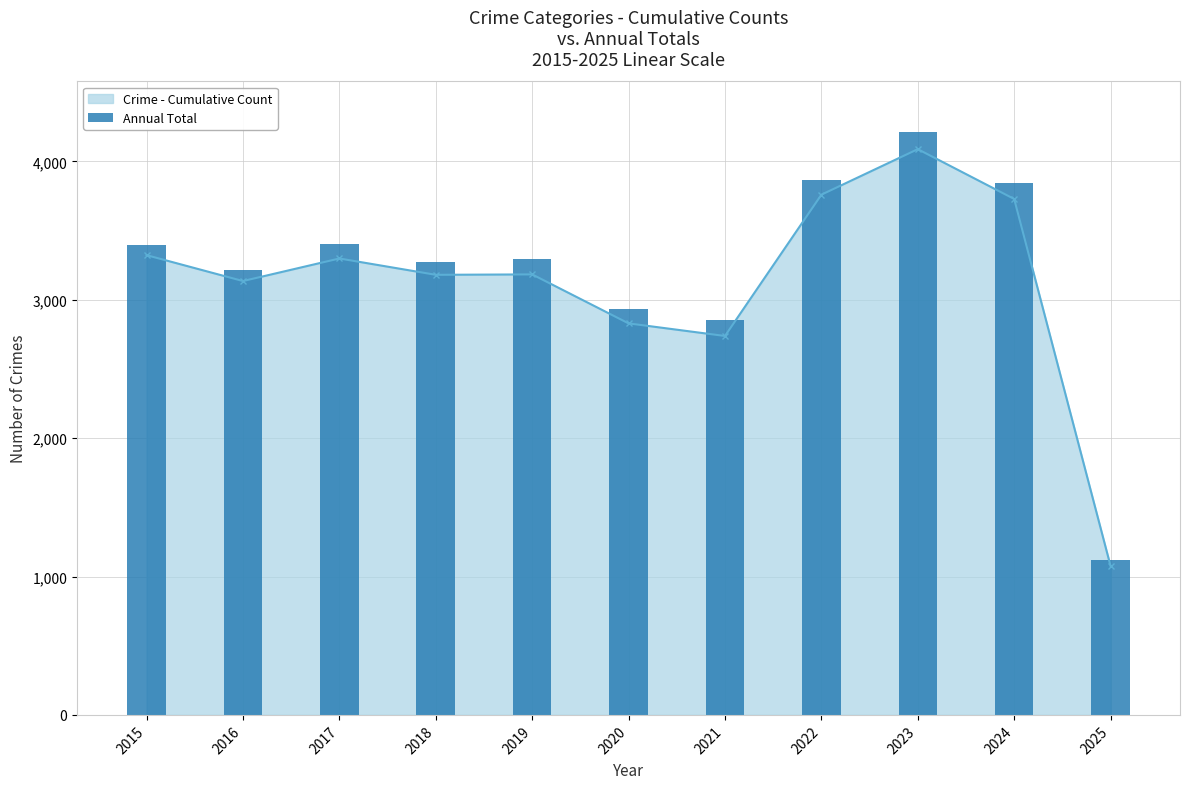

What is the maximum value shown in the chart?

4209